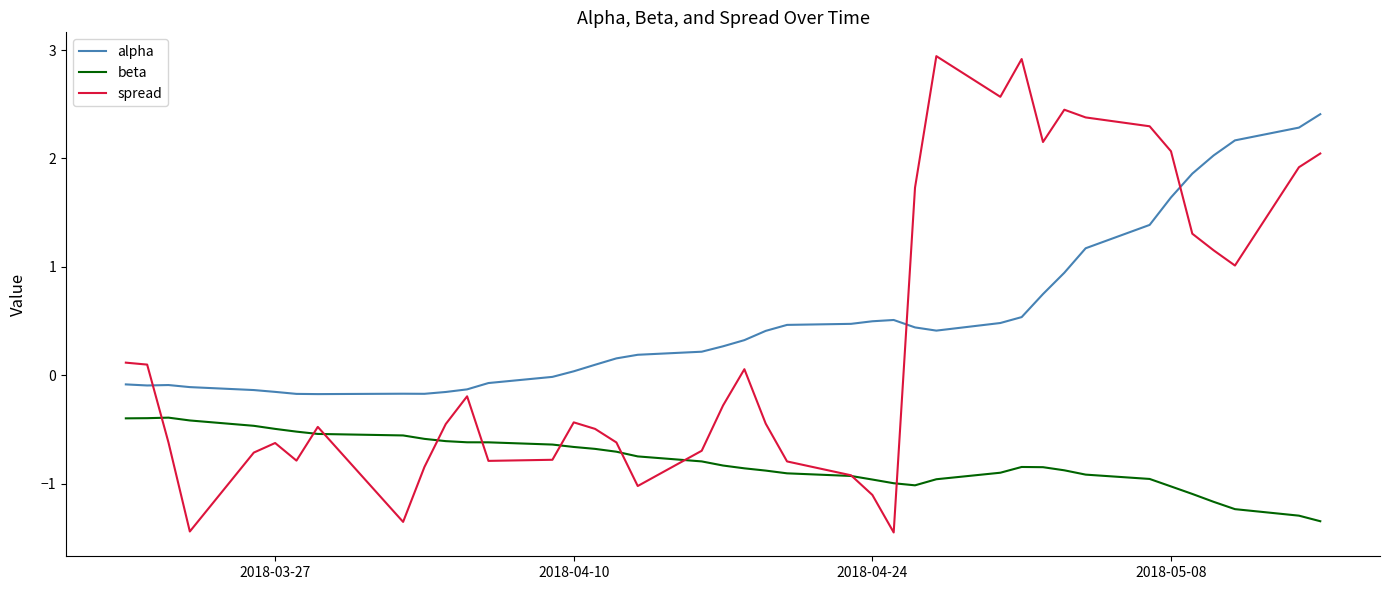

How many times do spread and alpha cross each other?

3